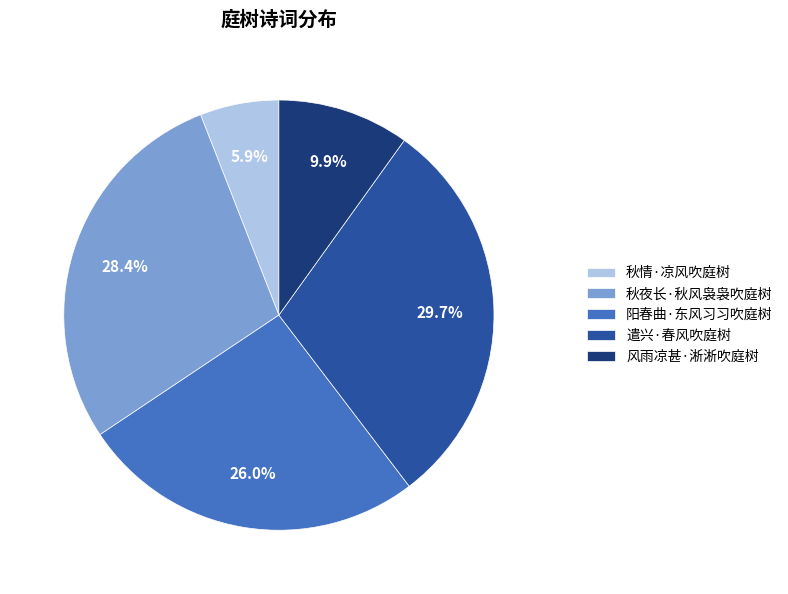

True or false: 秋情·凉风吹庭树 accounts for 6% of the total.

True